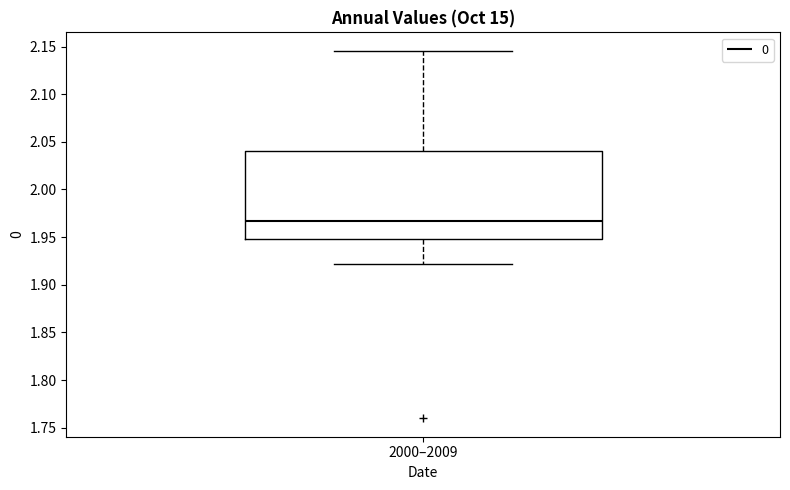

Transcribe this box plot: give where the median line is, the range the box spans, and where the two whiskers end, as read against the y-axis. The values are not printed on the chart, so give them approximately, as read against the axis.

median 1.965, box 1.950 to 2.040, whiskers 1.920 to 2.145